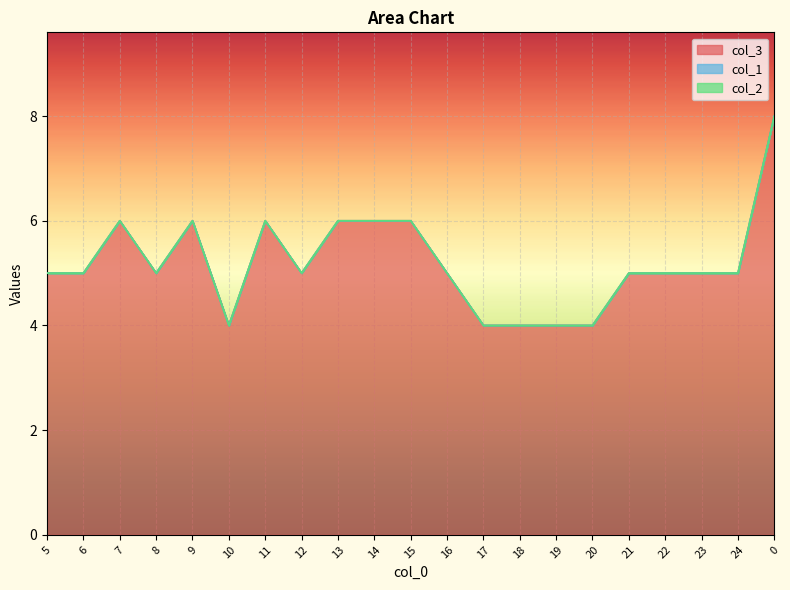

Rank the series at 7 from lowest to highest value.

col_1, col_2, col_3